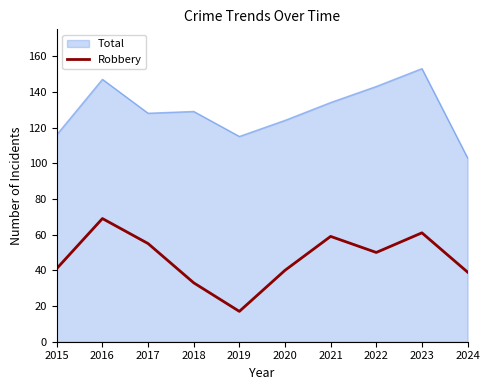

Rank the series at 2023 from highest to lowest value.

Total, Robbery